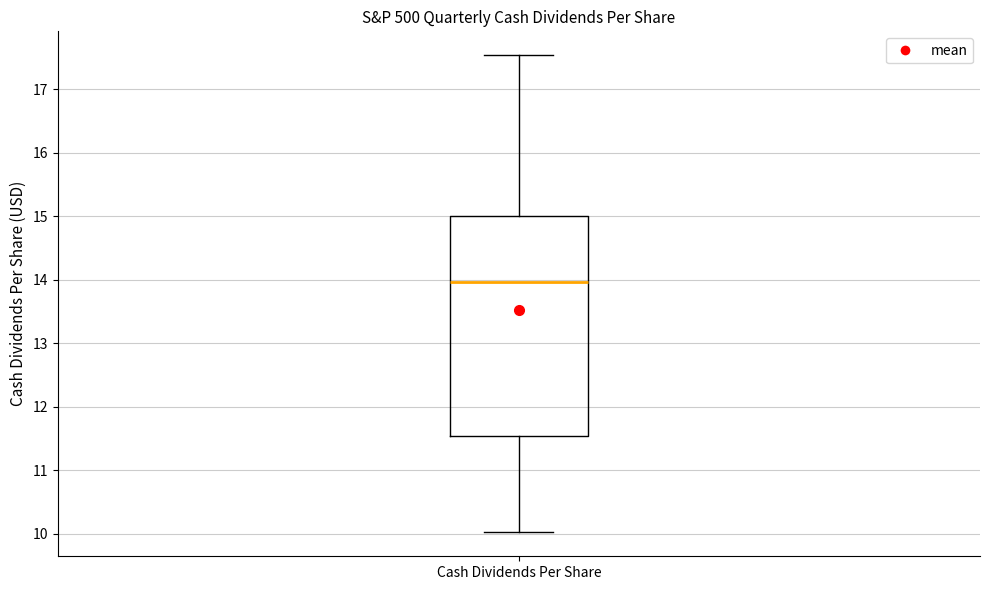

Where does the lower whisker of the box for Cash Dividends Per Share end on the y-axis? The values are not printed on the chart, so give them approximately, as read against the axis.

10.0